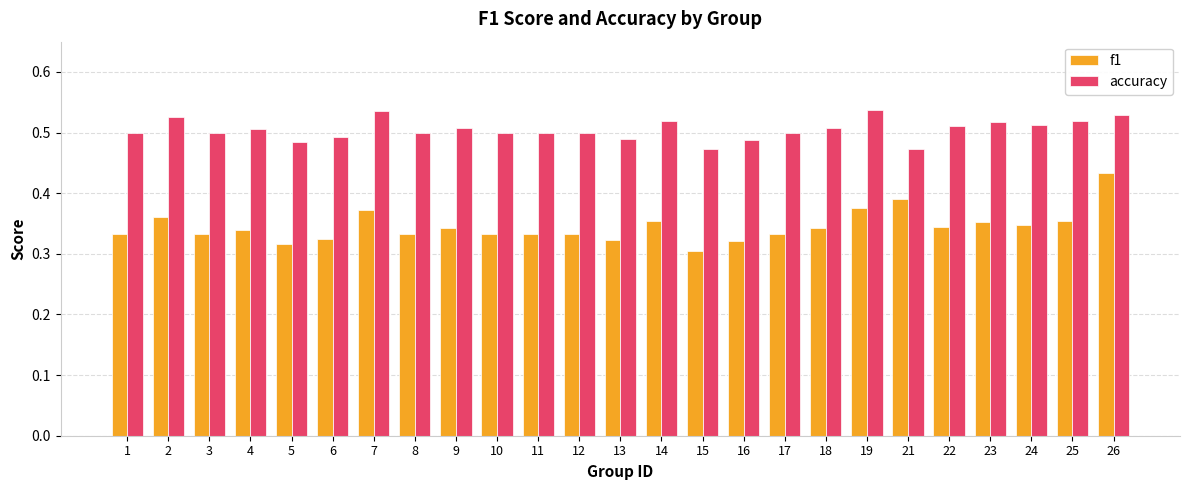

How many f1 values are between 0 and 1?

25